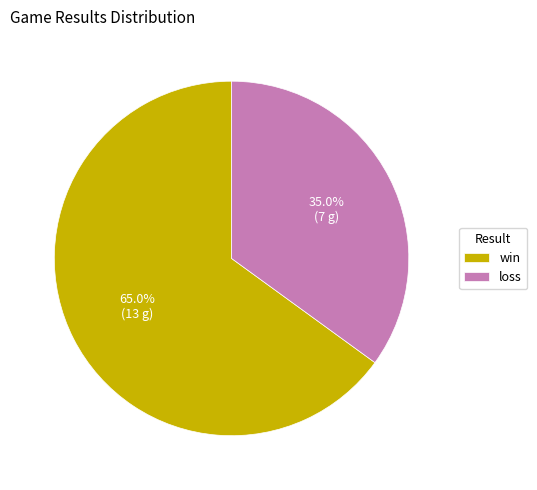

What percentage is the loss slice, to the nearest percent?

35%